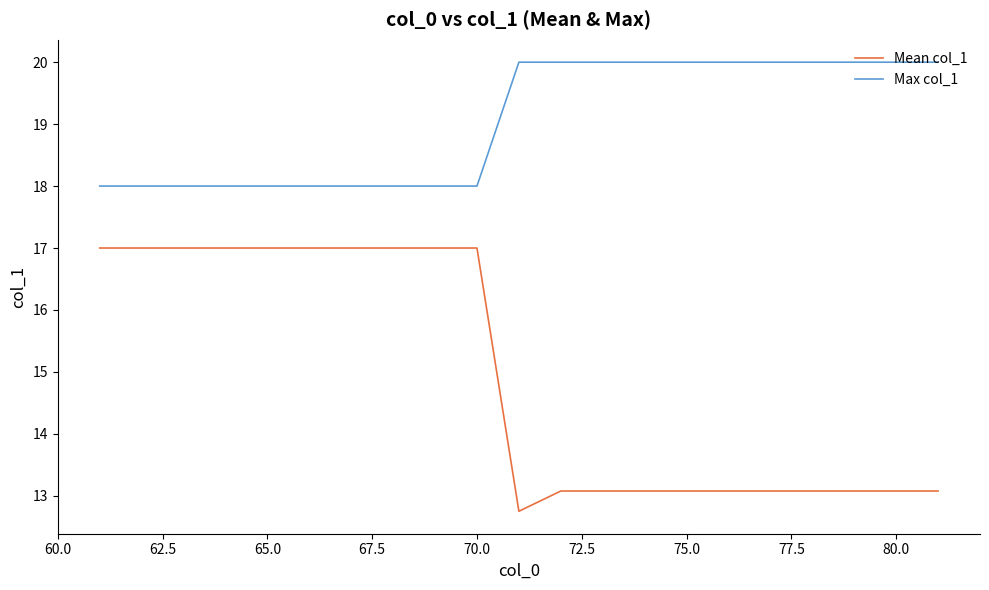

What is the difference between the maximum and minimum values in the Max col_1 series?

2.0